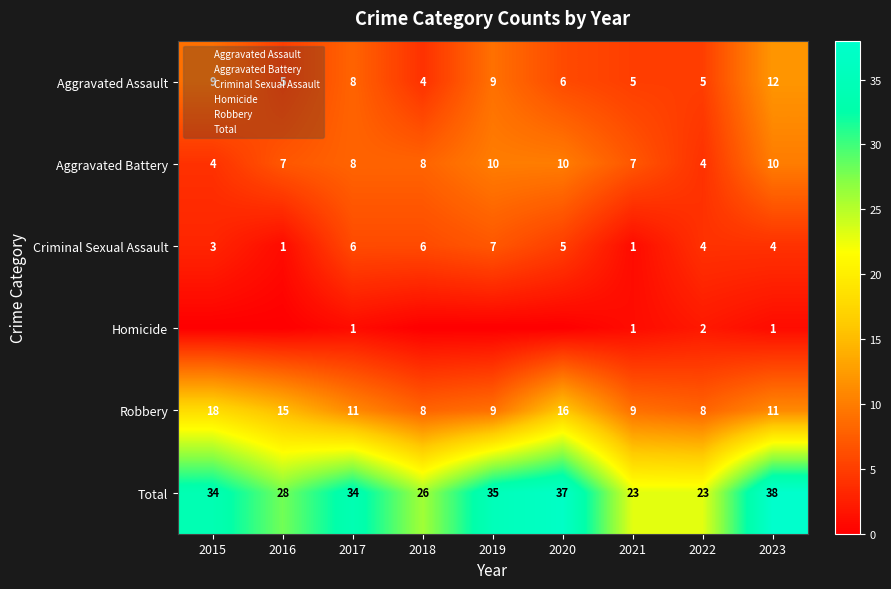

Between 2022 and 2023, which series saw the biggest shift?

Total